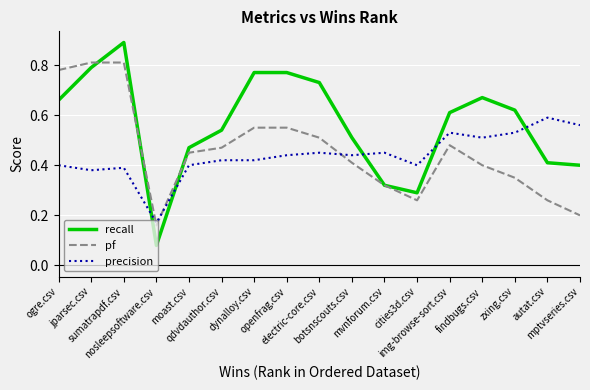

Does the chart have visible grid lines?

Yes